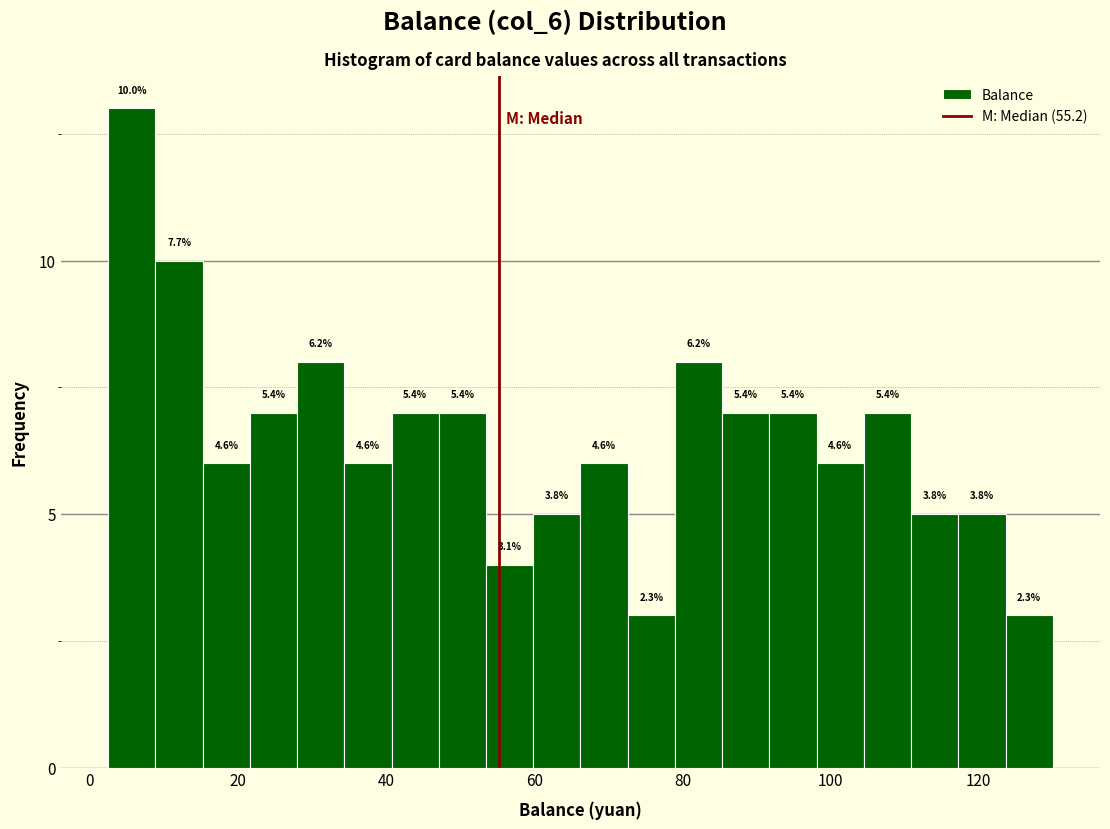

Around what value on the x-axis is the tallest bar? Give the approximate position of its centre, as read against the axis.

6